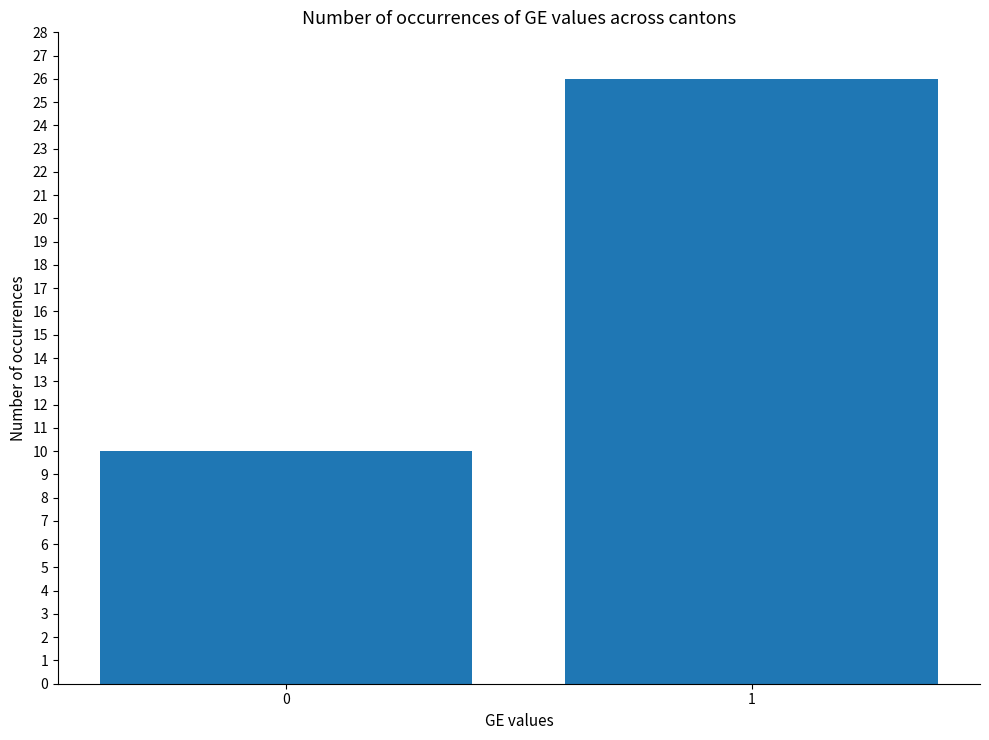

Which has a higher value, 0 or 1?

1